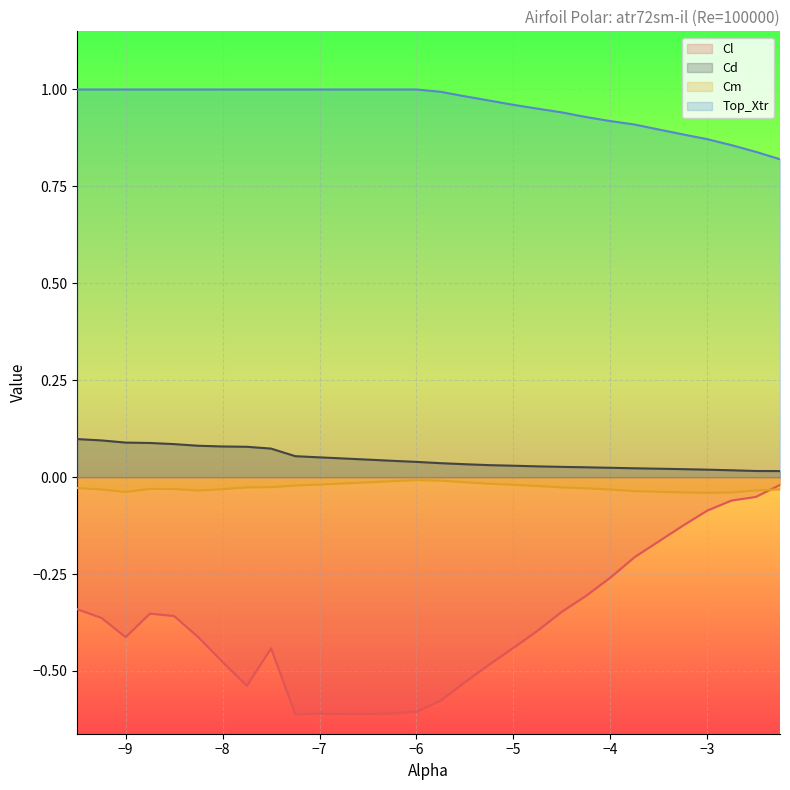

At which category does the chart reach its peak across all series?

-9.5